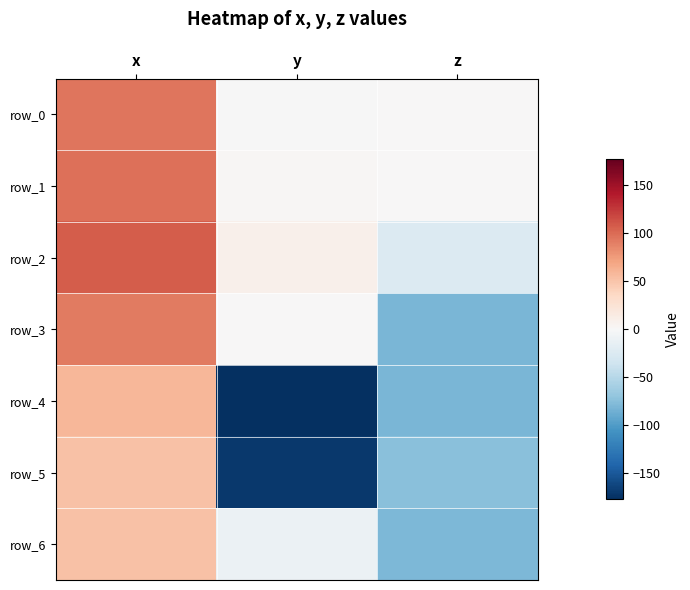

At which category does the chart reach its minimum across all series?

y